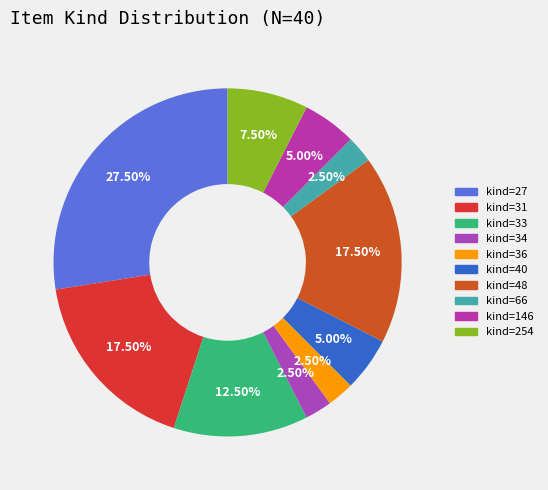

How many slices are in this pie chart?

10